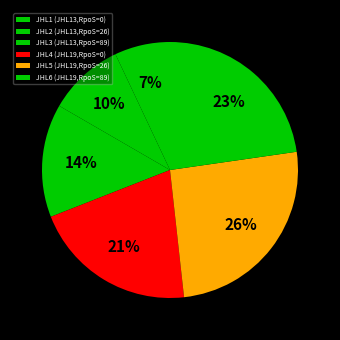

Does any single category account for the majority?

No